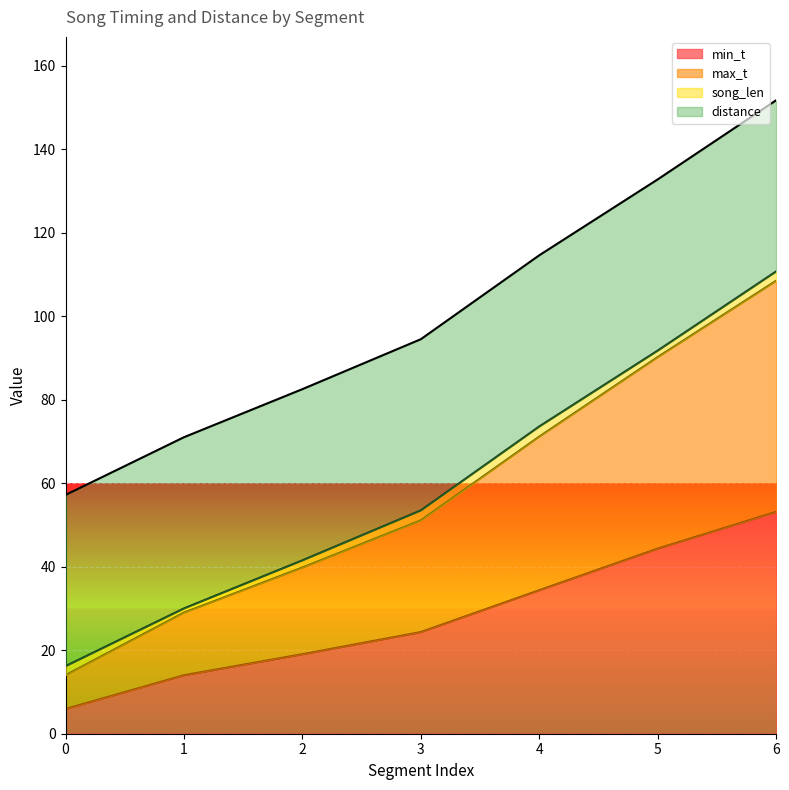

Rank the categories by min_t value from highest to lowest.

6, 5, 4, 3, 2, 1, 0